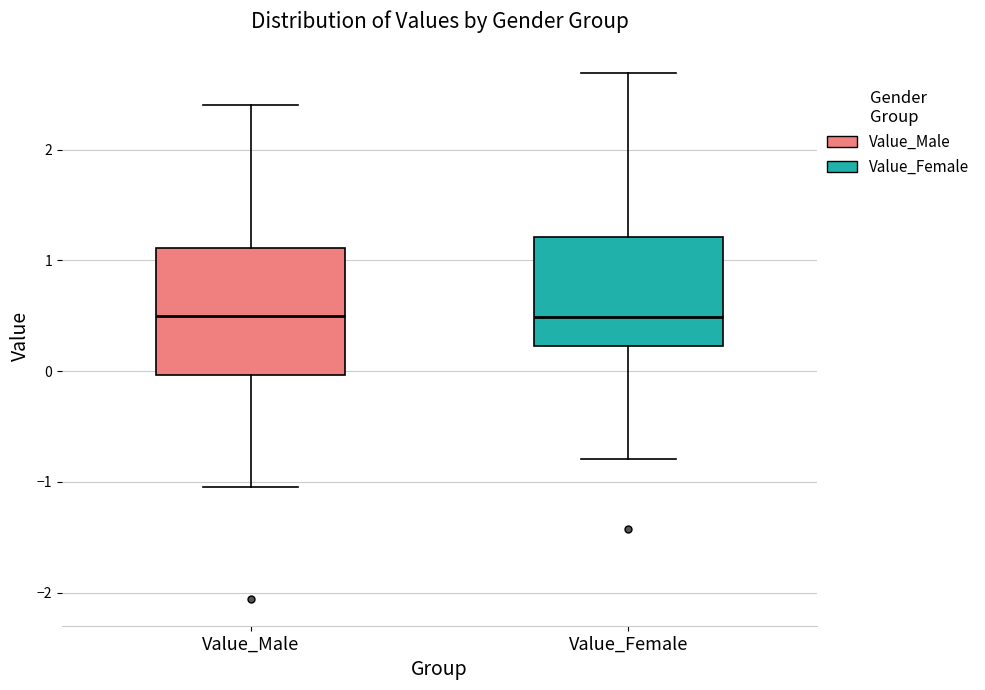

Reading left to right, transcribe this box plot: for each box, give where its median line is, the range the box spans, and where its two whiskers end, as read against the y-axis. The values are not printed on the chart, so give them approximately, as read against the axis.

Value_Male: median 0.5, box 0.0 to 1.1, whiskers -1.0 to 2.4
Value_Female: median 0.5, box 0.2 to 1.2, whiskers -0.8 to 2.7